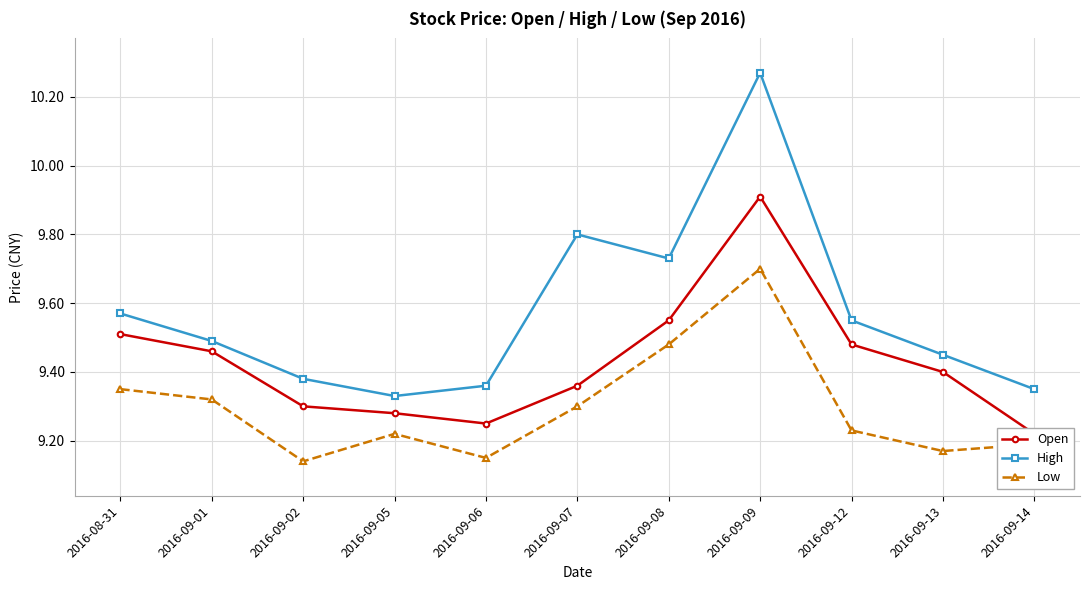

What is the smallest value displayed?

9.1